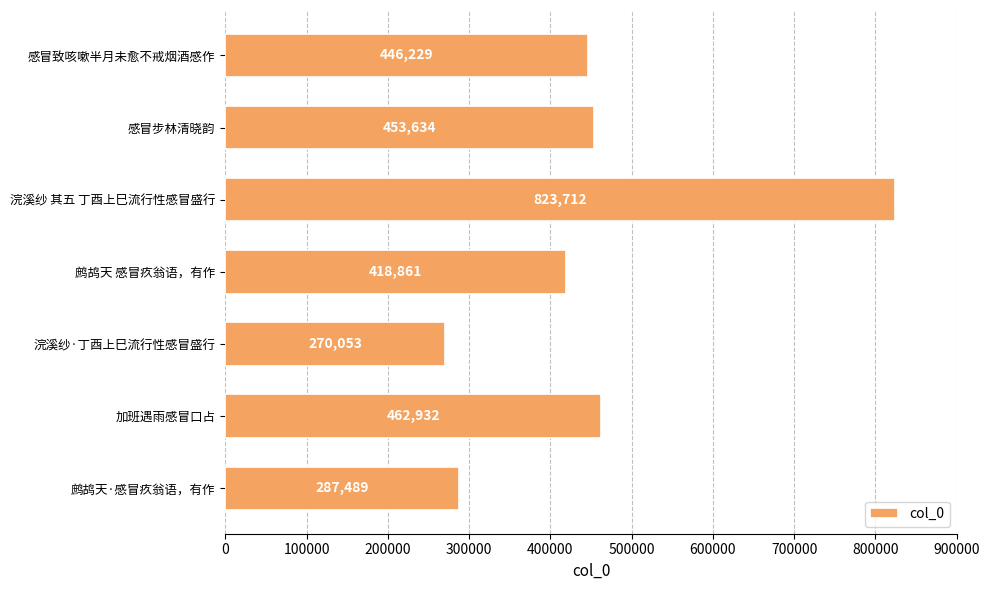

What is the average value?

451844